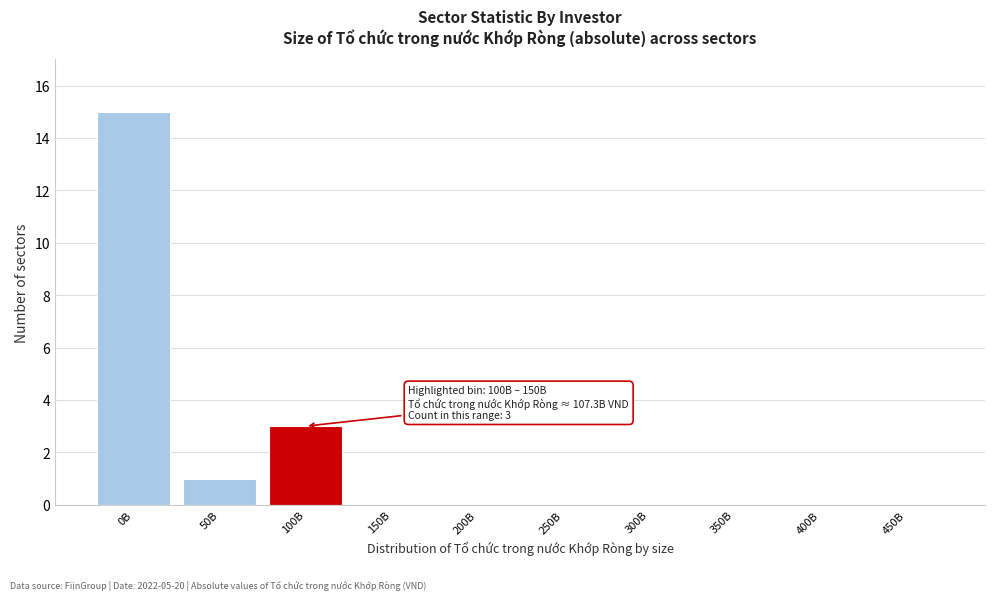

Reading right to left, extract all data points from this chart.

450B=0	400B=0	350B=0	300B=0	250B=0	200B=0	150B=0	100B=3	50B=1	0B=15